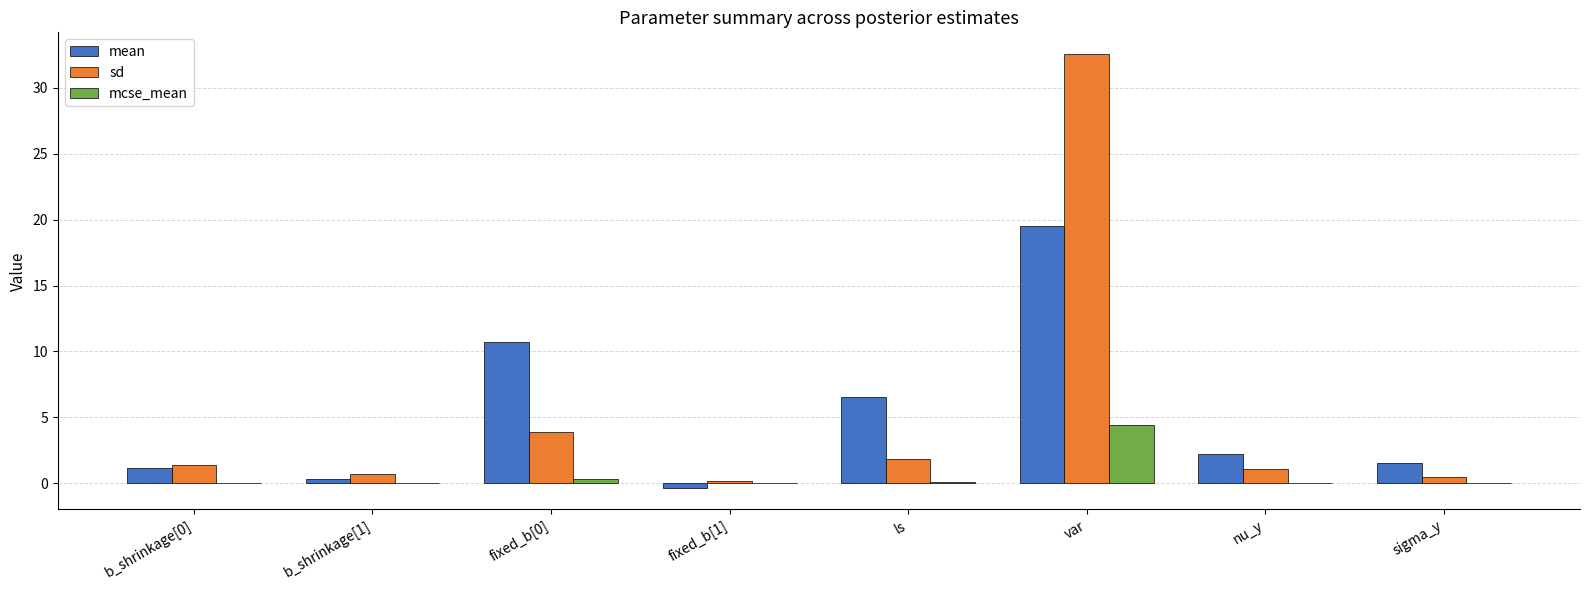

What is the sum of all mean values?

41.6